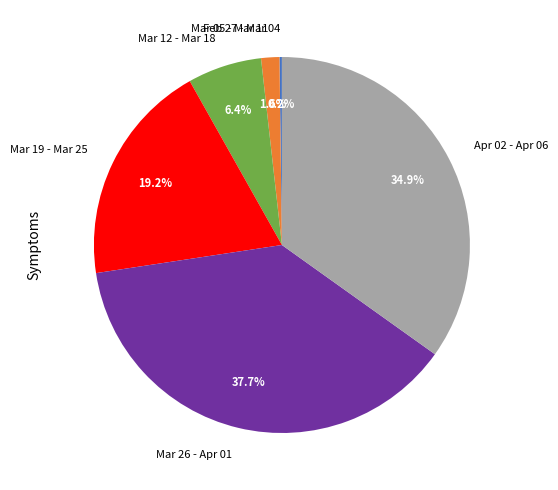

Is there any slice that represents more than half of the pie?

No